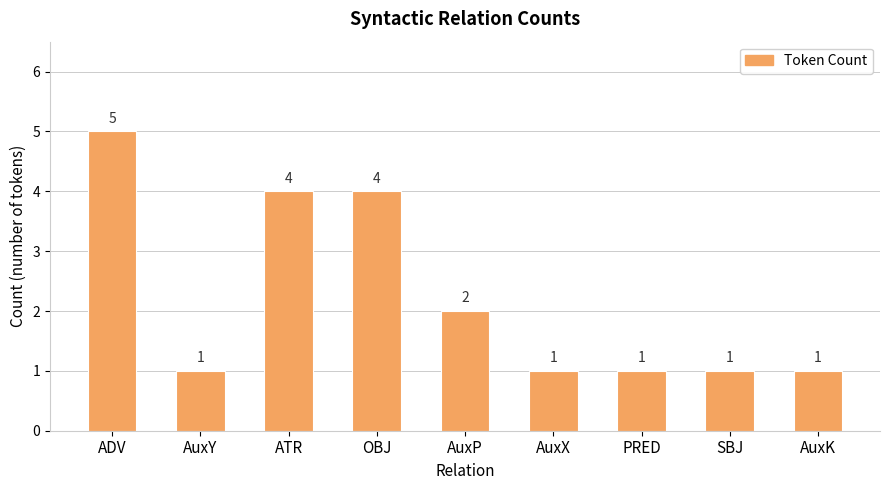

Read the value at OBJ.

4